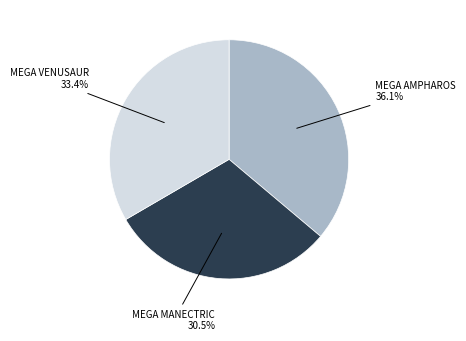

Is there a majority slice in this chart?

No